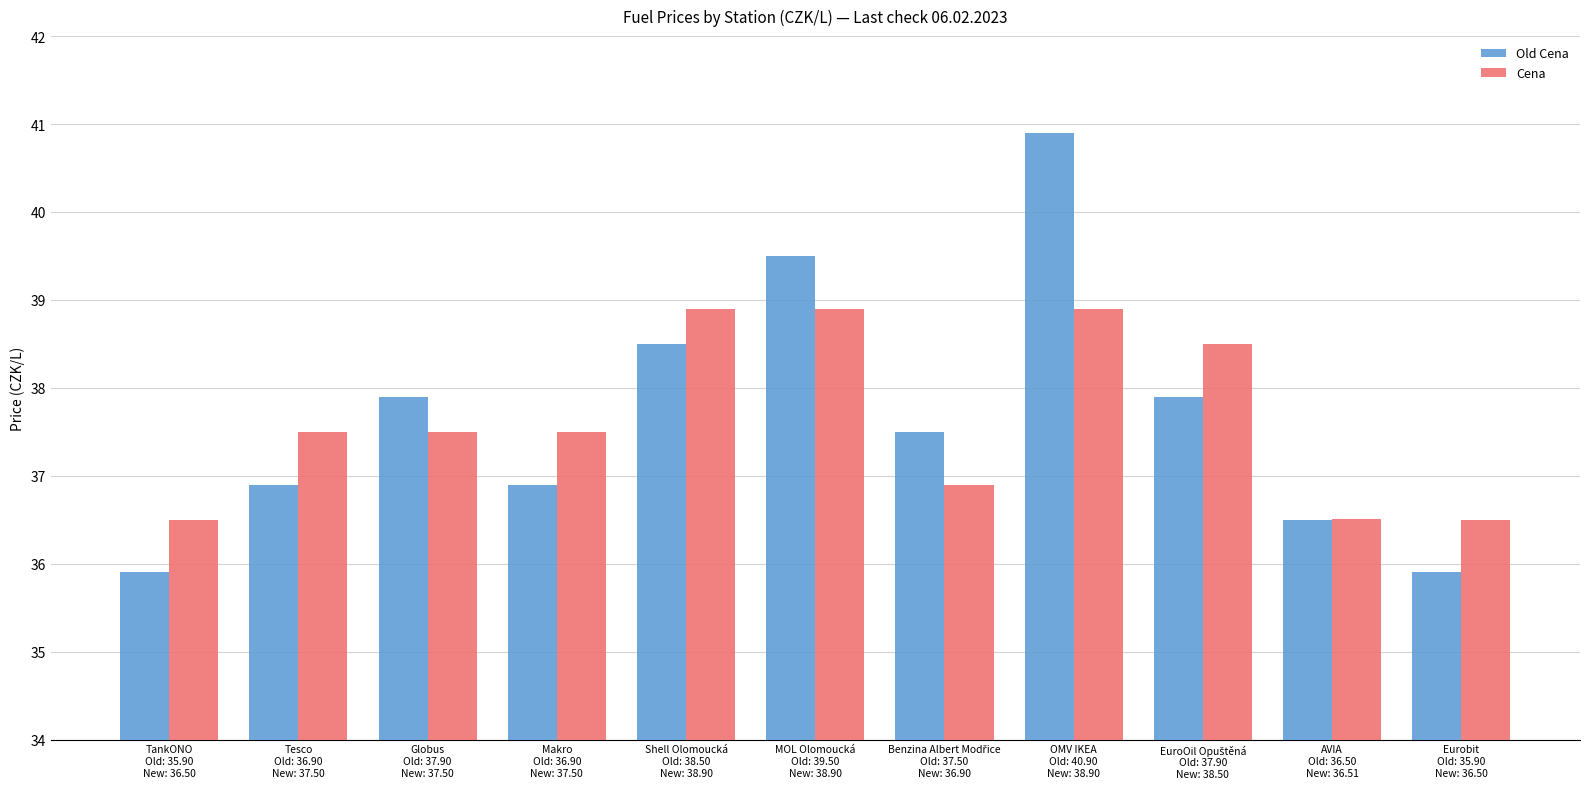

What is the sum of all Old Cena values?

414.3